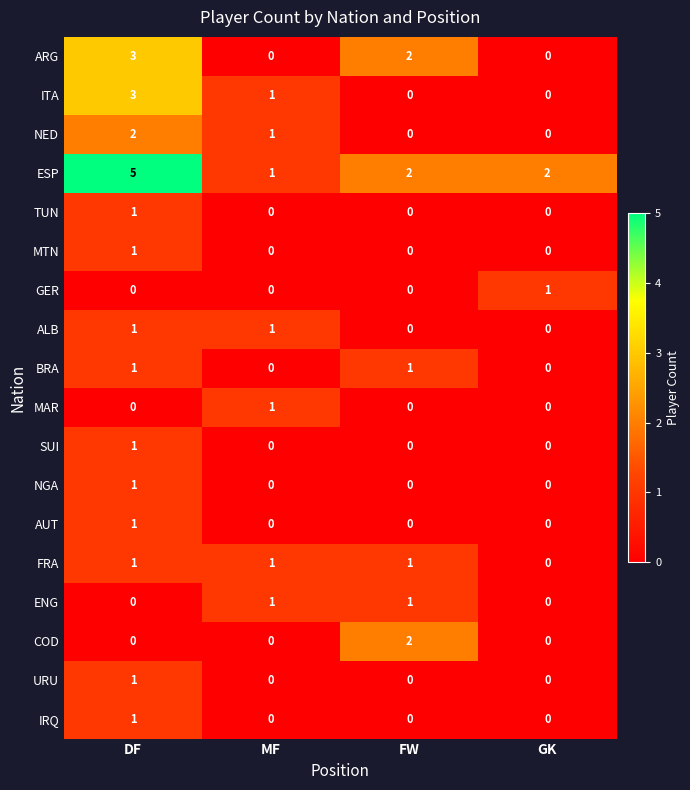

What is the difference between the maximum and minimum values in the ESP series?

4